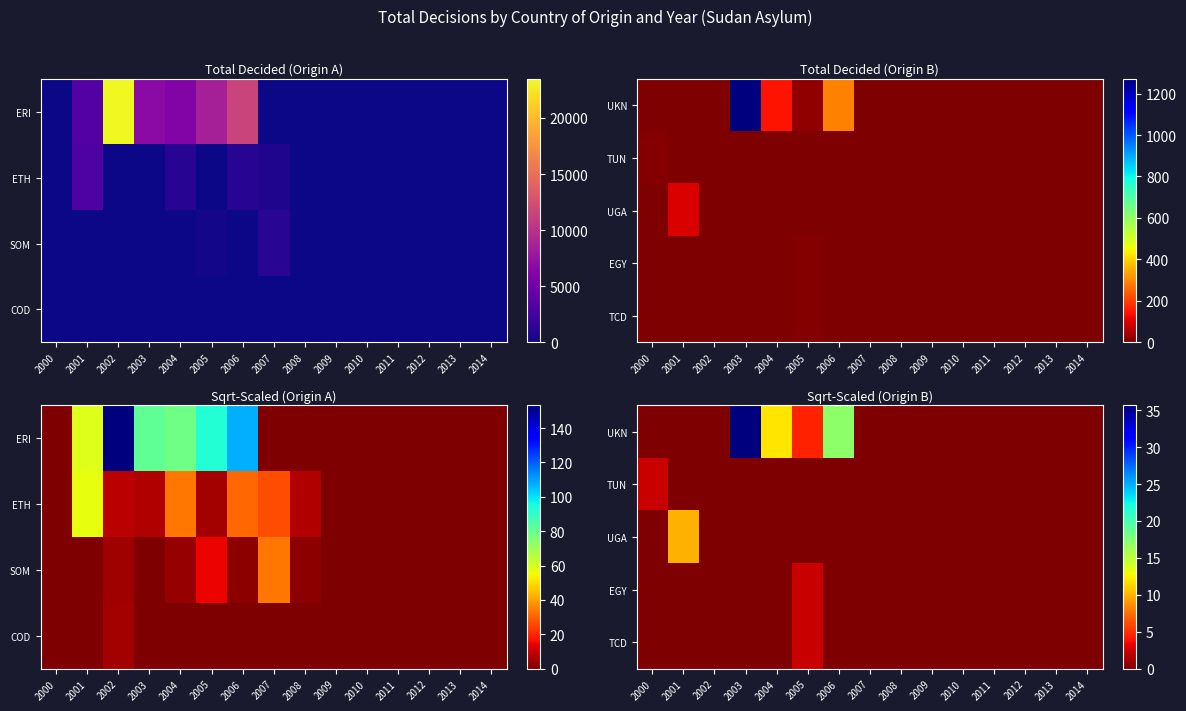

At how many categories does at least one series exceed 33?

1